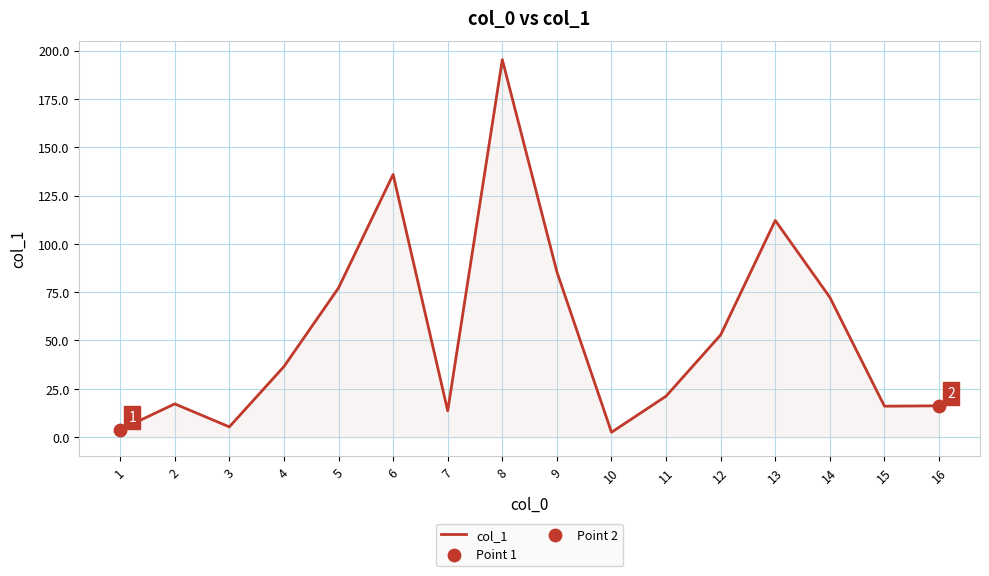

What is the change in value from 13 to 15?

-96.1